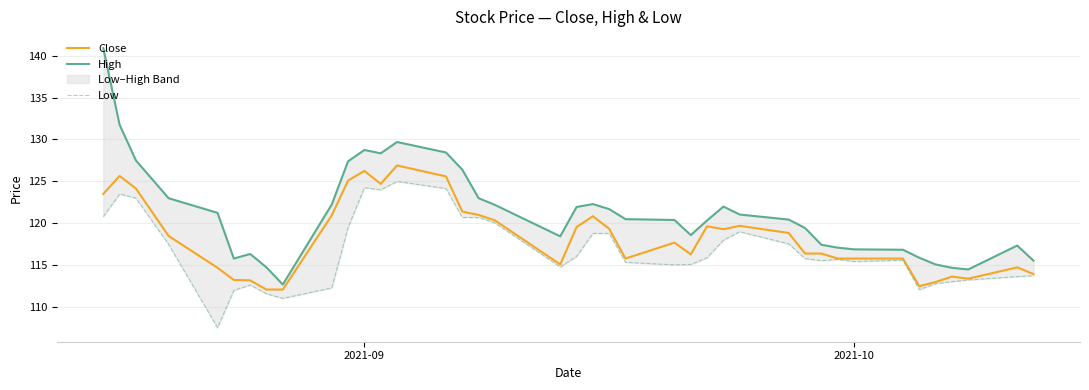

The value of Close at 2021-10 is 32.2. True or false?

False